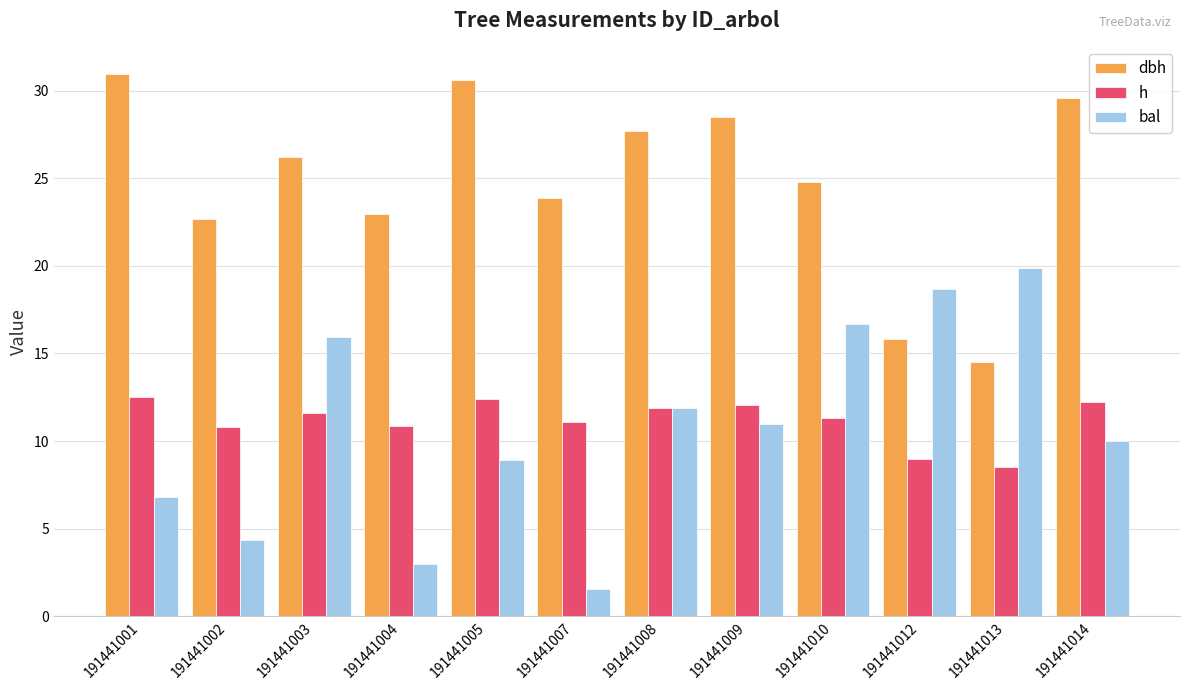

The value of dbh at 191441004 is 23.0. True or false?

True